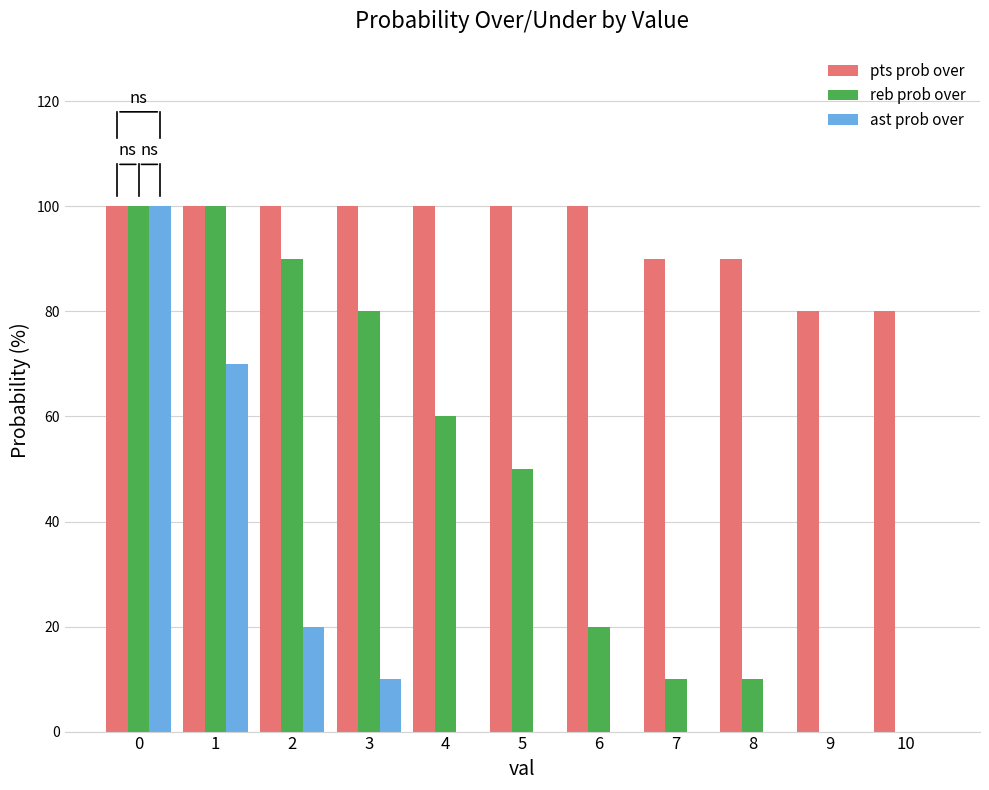

At which label is ast prob over closest to 50?

1